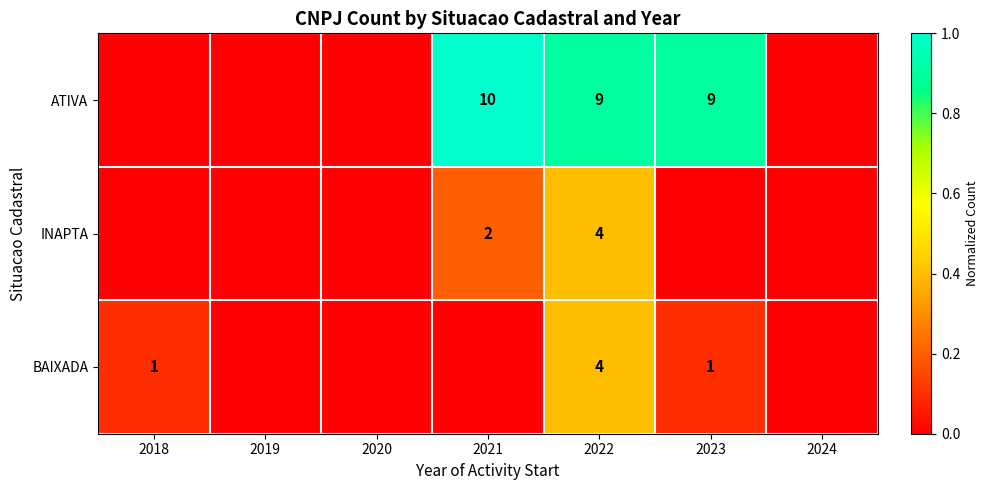

Is it true that INAPTA equals 3 at 2021?

False